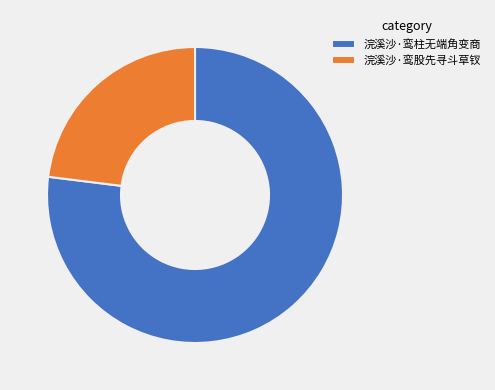

What is the smallest slice in the pie chart?

浣溪沙·鸾股先寻斗草钗